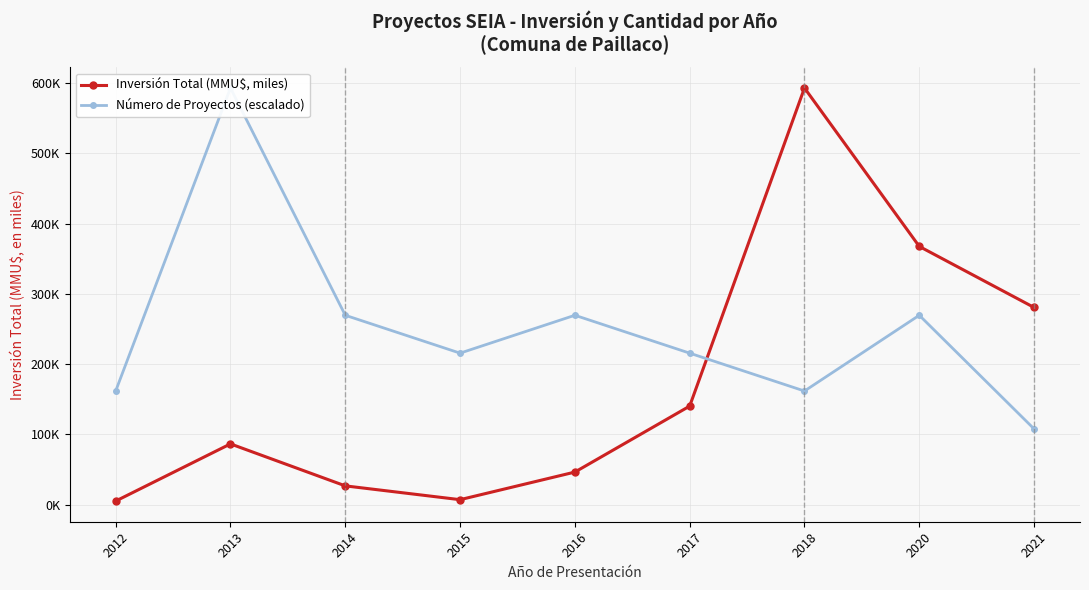

Is this an area chart (filled region under the line)?

No